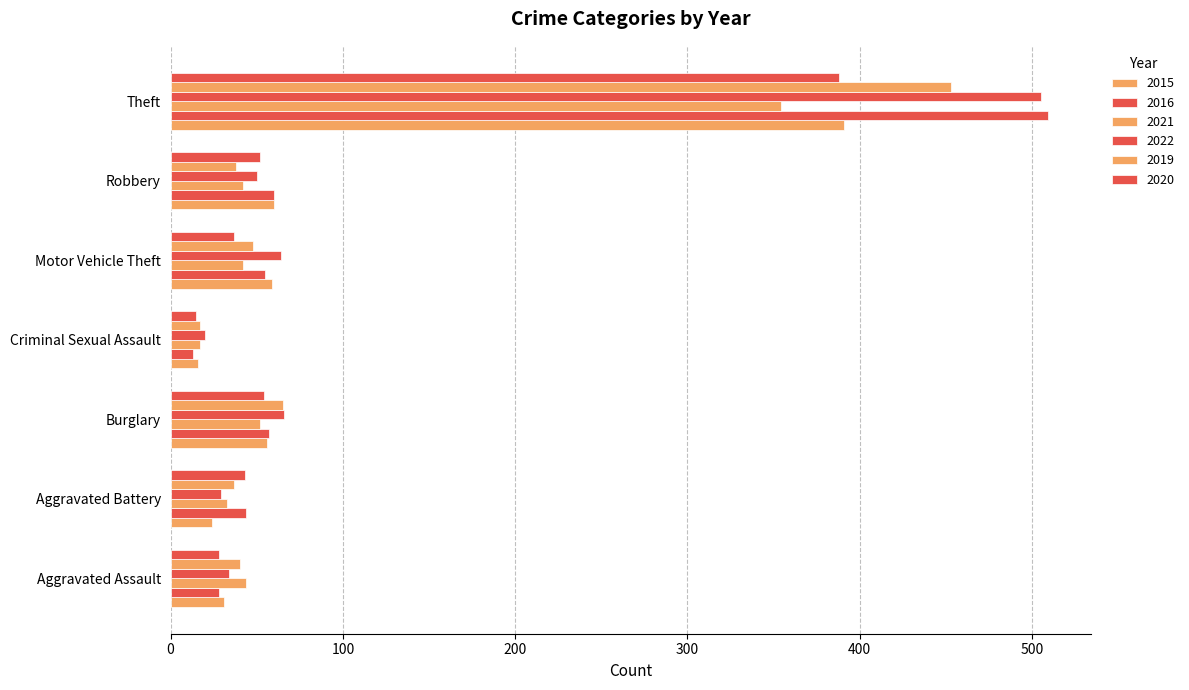

Count the number of categories in the chart.

7